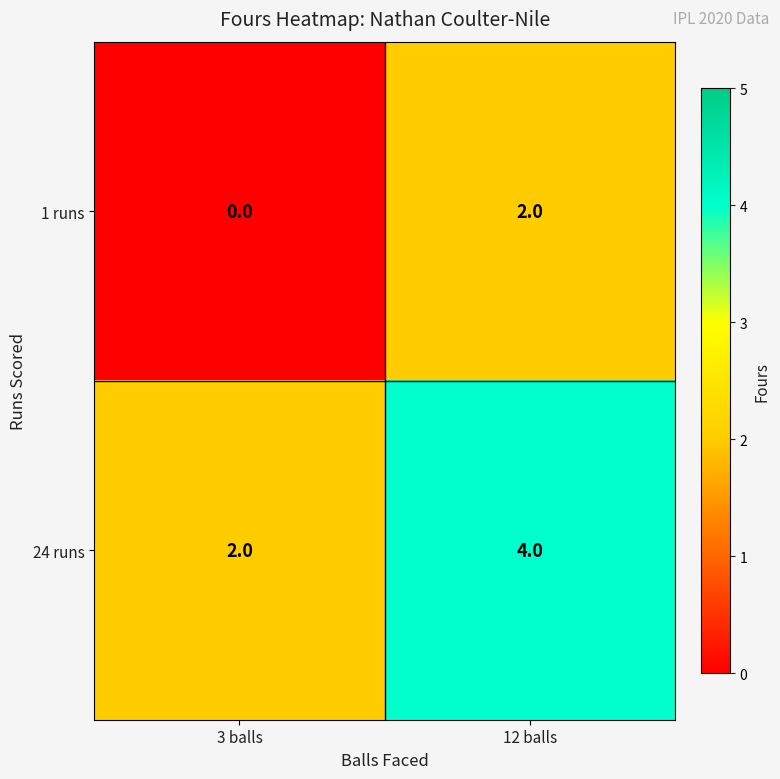

How many categories are shown in the chart?

2